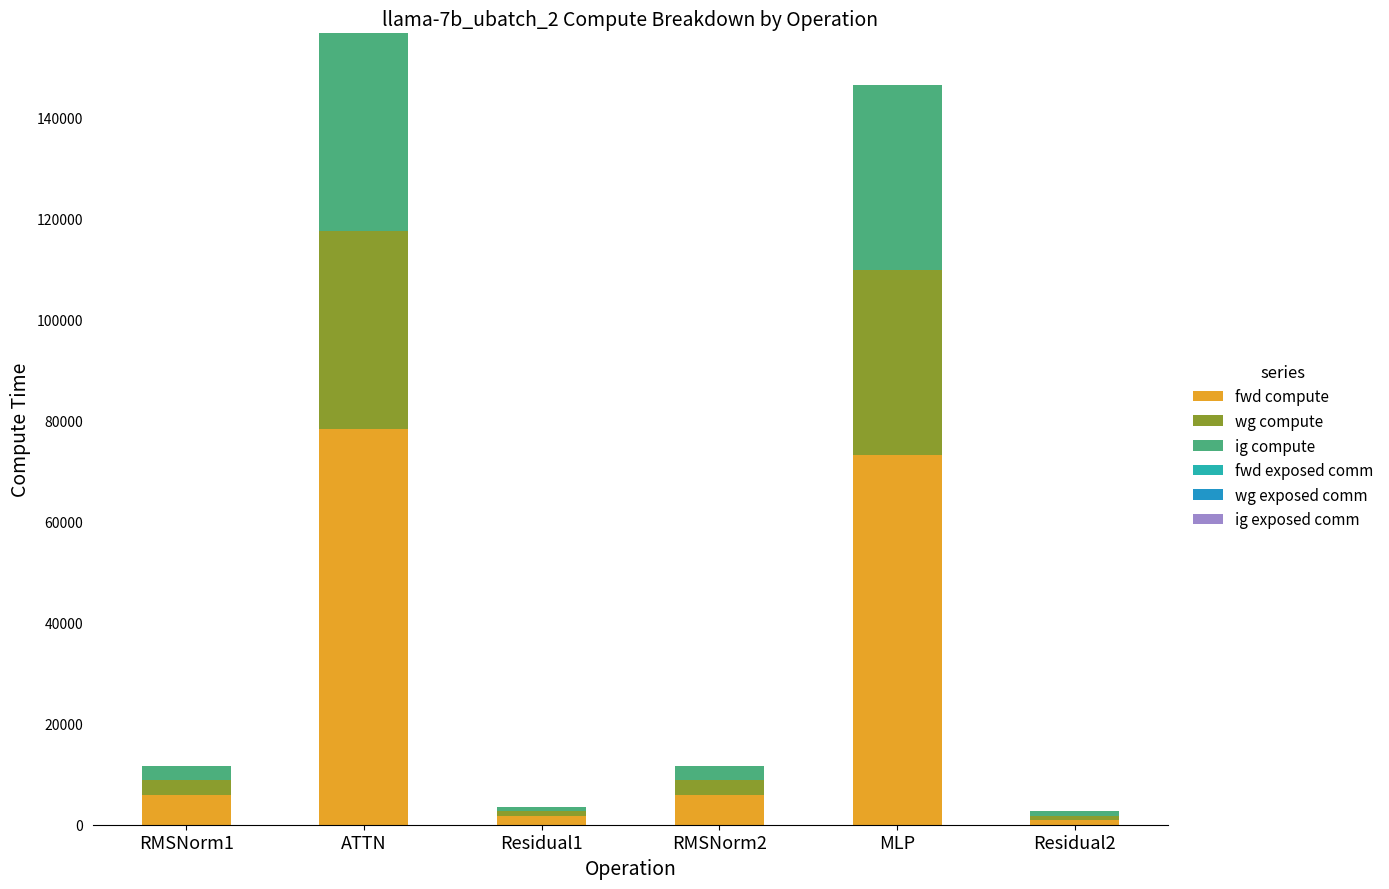

How many distinct data groups are displayed?

3